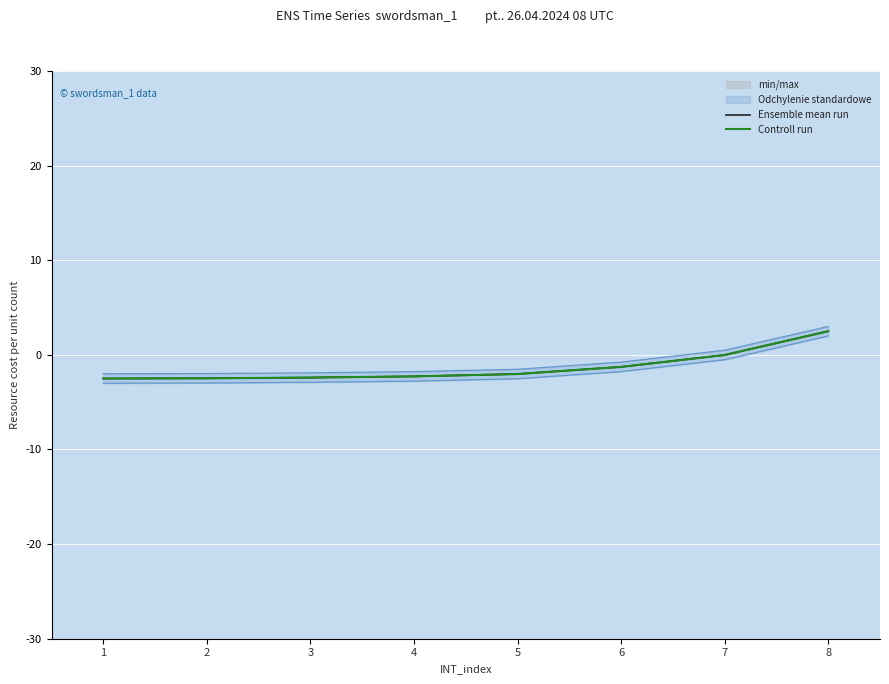

What is the smallest value displayed?

-2.5